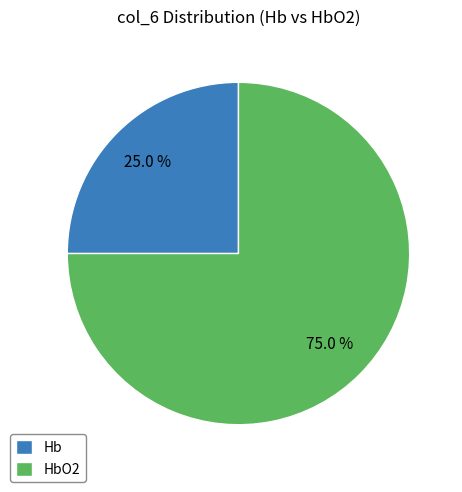

Which slice is the smallest?

Hb